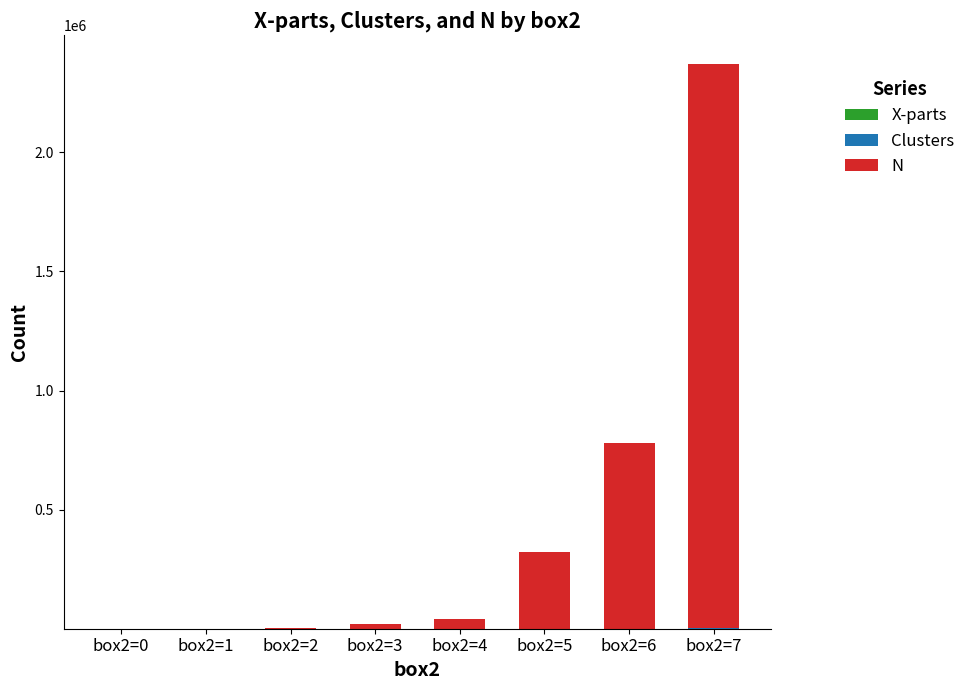

Are the bars horizontal?

No